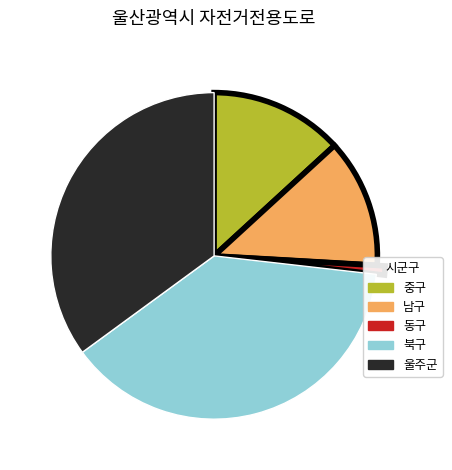

Combined, do 중구 and 남구 account for over 50%?

No